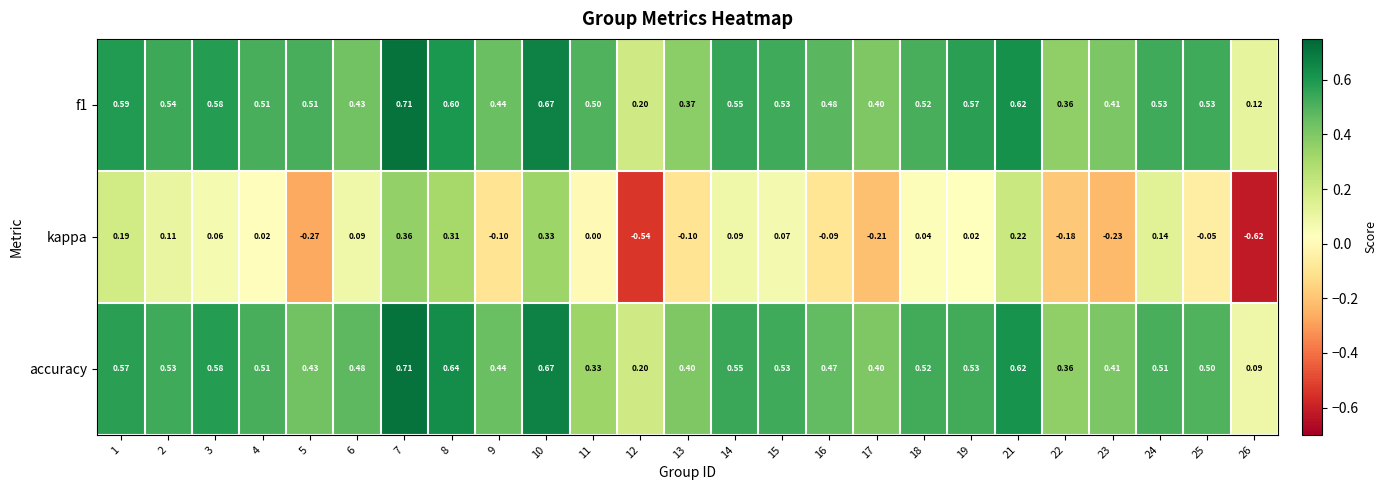

Which series changed the most between 16 and 17?

kappa